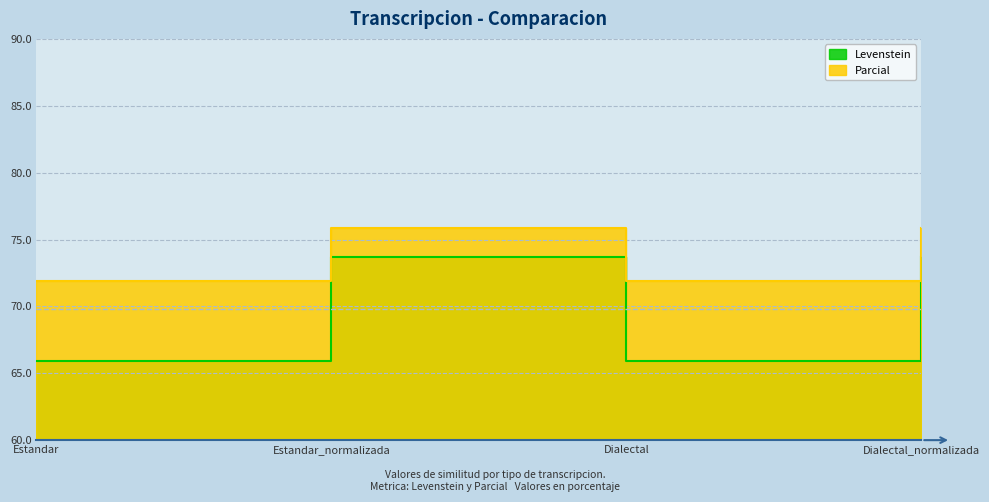

Is it true that Parcial equals 33.9 at Dialectal_normalizada?

False